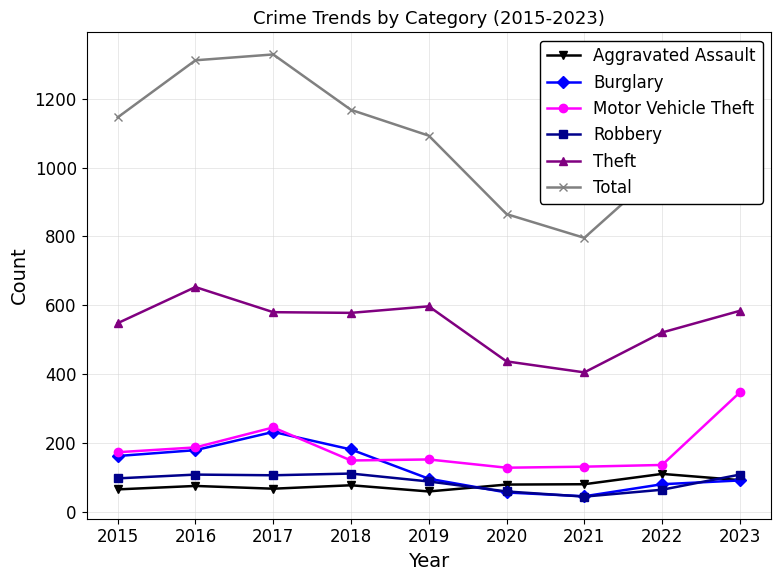

How many distinct data groups are displayed?

6